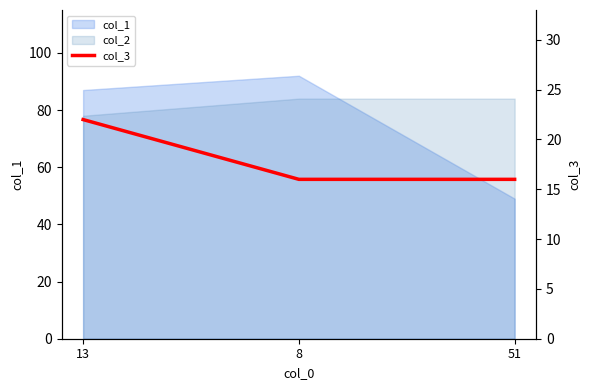

How many lines are shown in the chart?

1